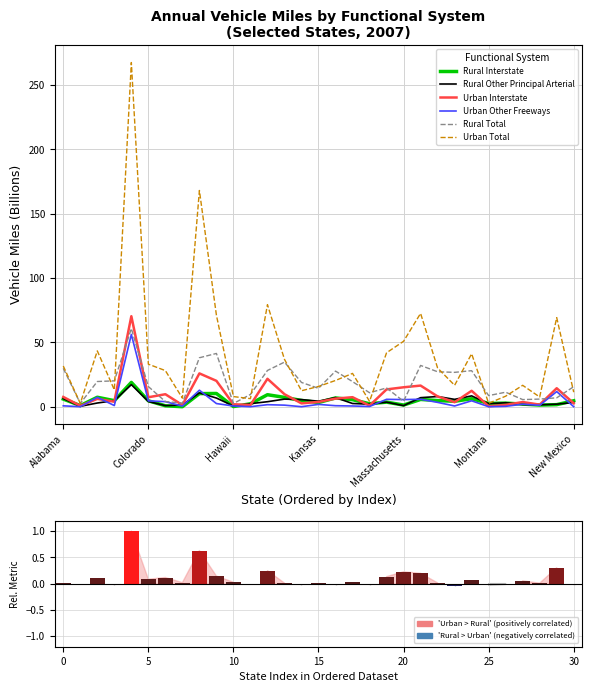

What value does the Rural Interstate series have at 28?

1.3